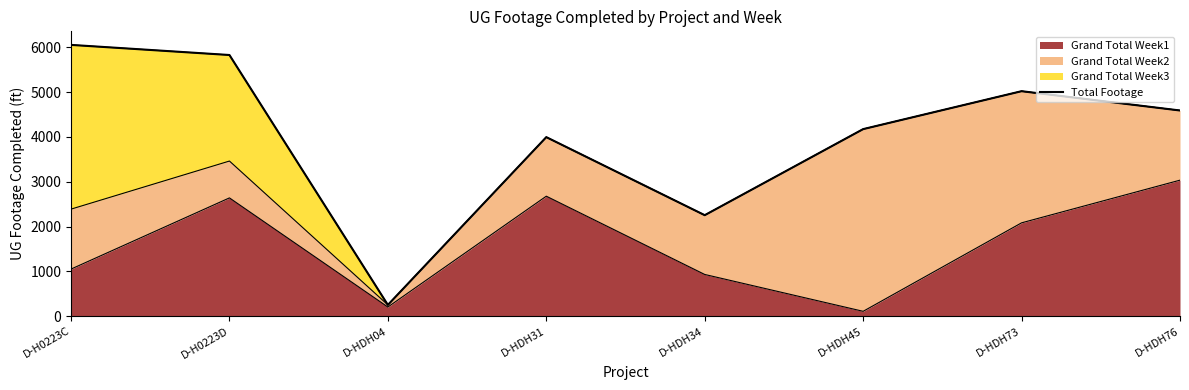

What is the difference between the values at D-HDH76 and D-HDH73?

431